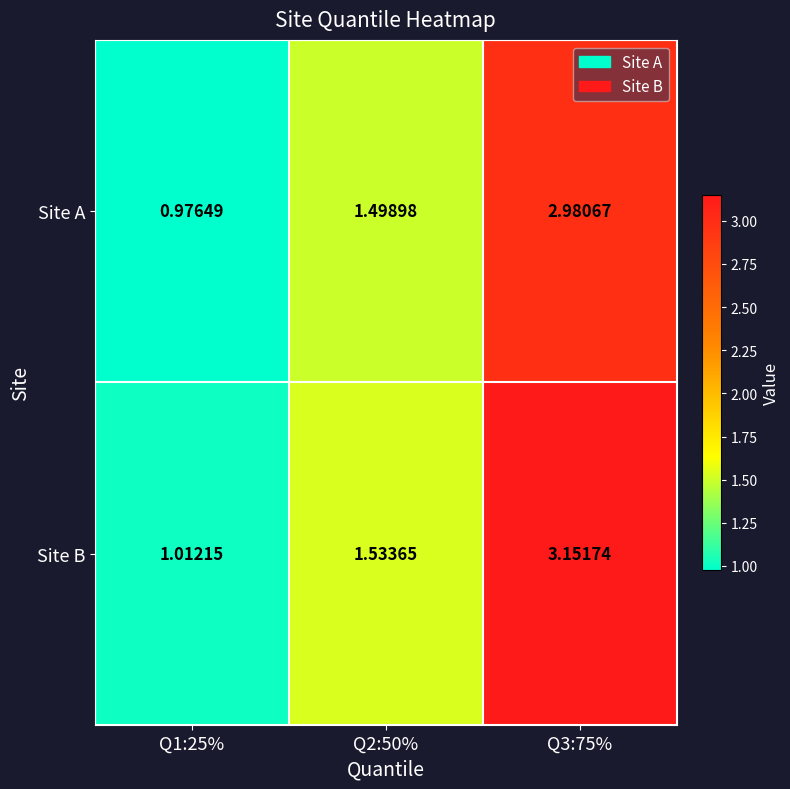

How many data points does each series have?

3